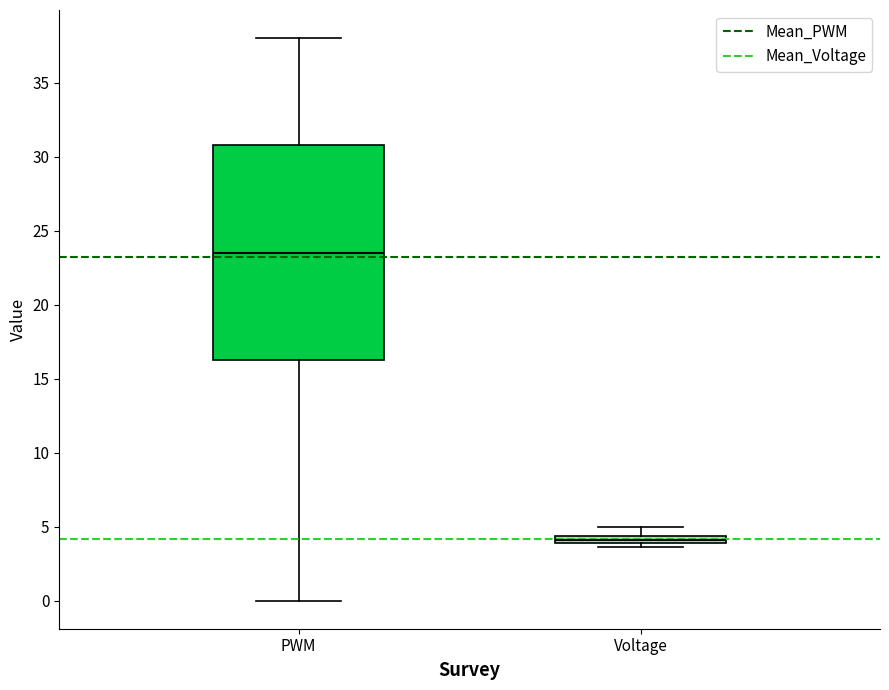

Which box's median line is the highest?

PWM